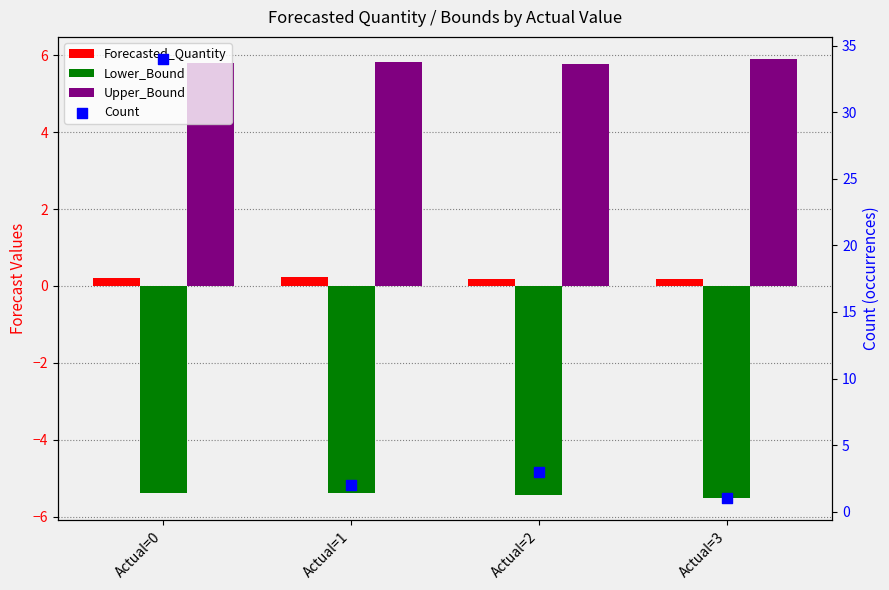

Which series has the largest total across all categories?

Count